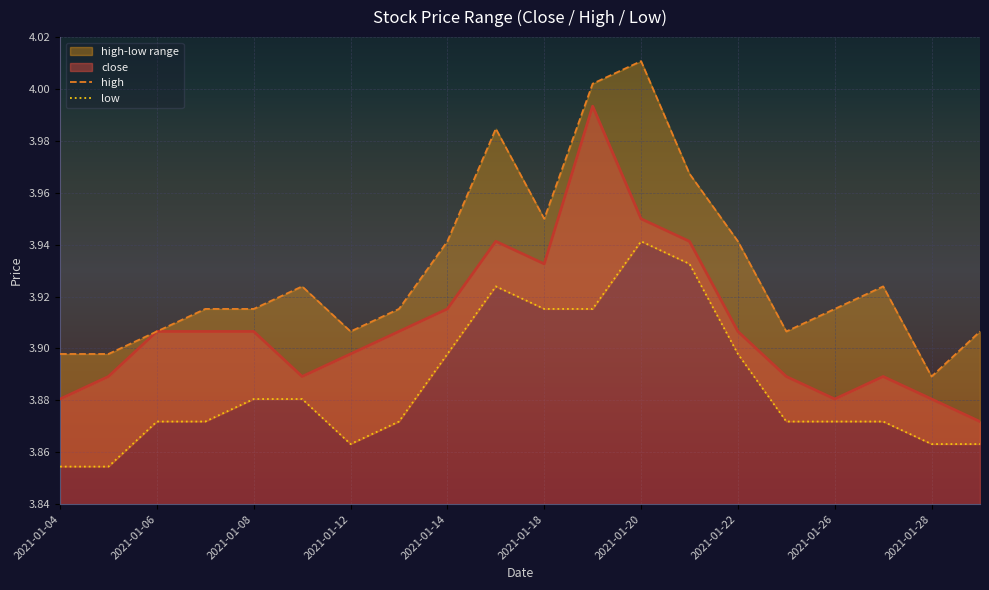

Reading left to right, transcribe all the data shown in this chart.

high: 3.9	3.9	3.9	3.9	3.9	3.9	3.9	3.9	3.9	4.0	3.9	4.0	4.0	4.0	3.9	3.9	3.9	3.9	3.9	3.9
low: 3.9	3.9	3.9	3.9	3.9	3.9	3.9	3.9	3.9	3.9	3.9	3.9	3.9	3.9	3.9	3.9	3.9	3.9	3.9	3.9